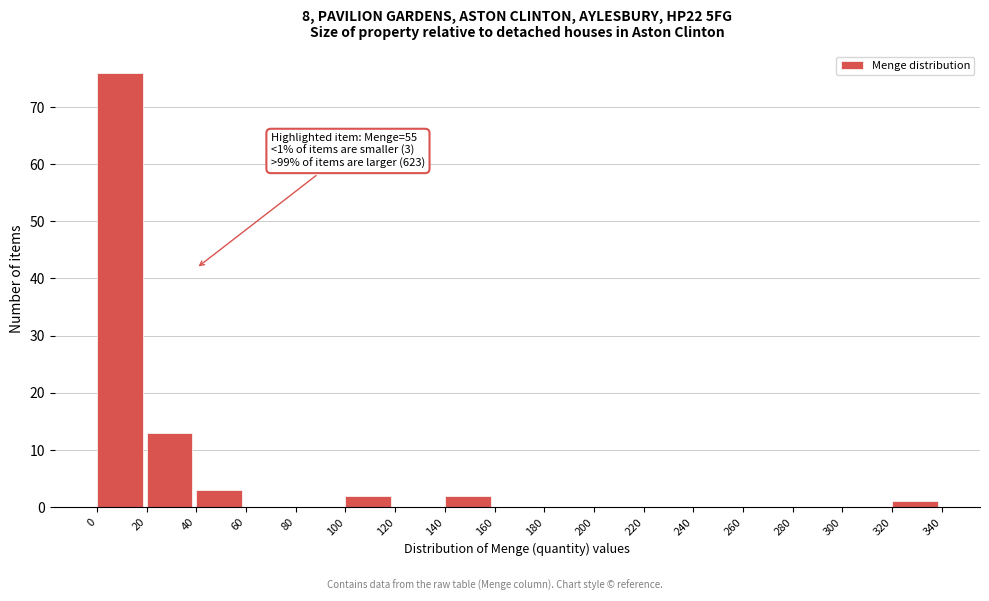

Over which range of the x-axis is the bar tallest?

0 to 20